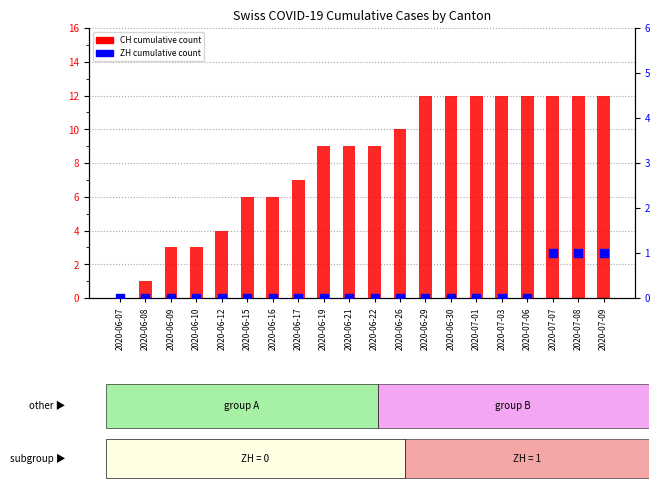

At which category is the sum across all series the highest?

2020-07-07